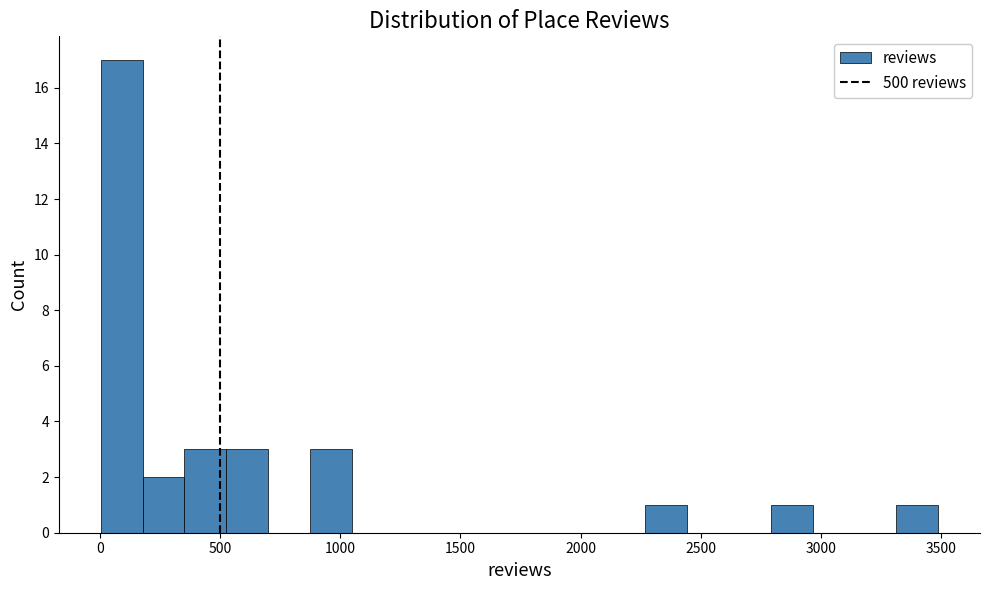

Read against the x-axis, roughly where is the centre of the tallest bar?

100